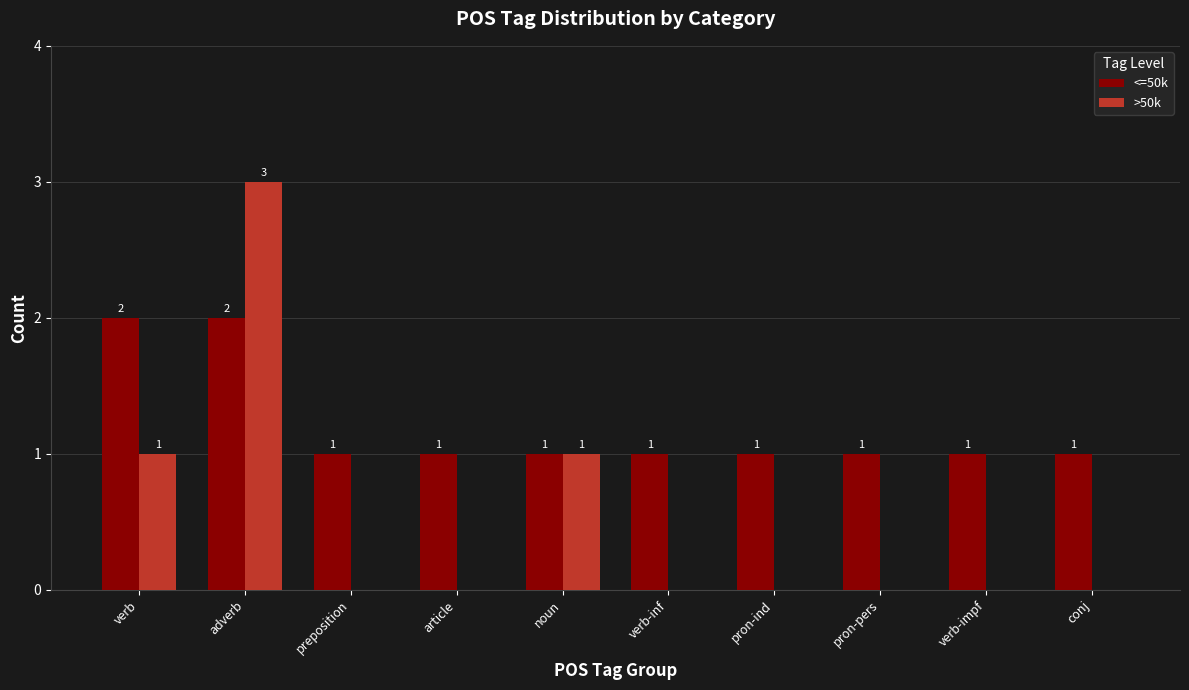

Which series has the largest total across all categories?

<=50k